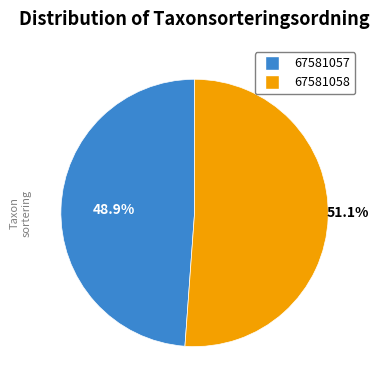

Is the sum of 67581057 and 67581058 greater than half?

Yes